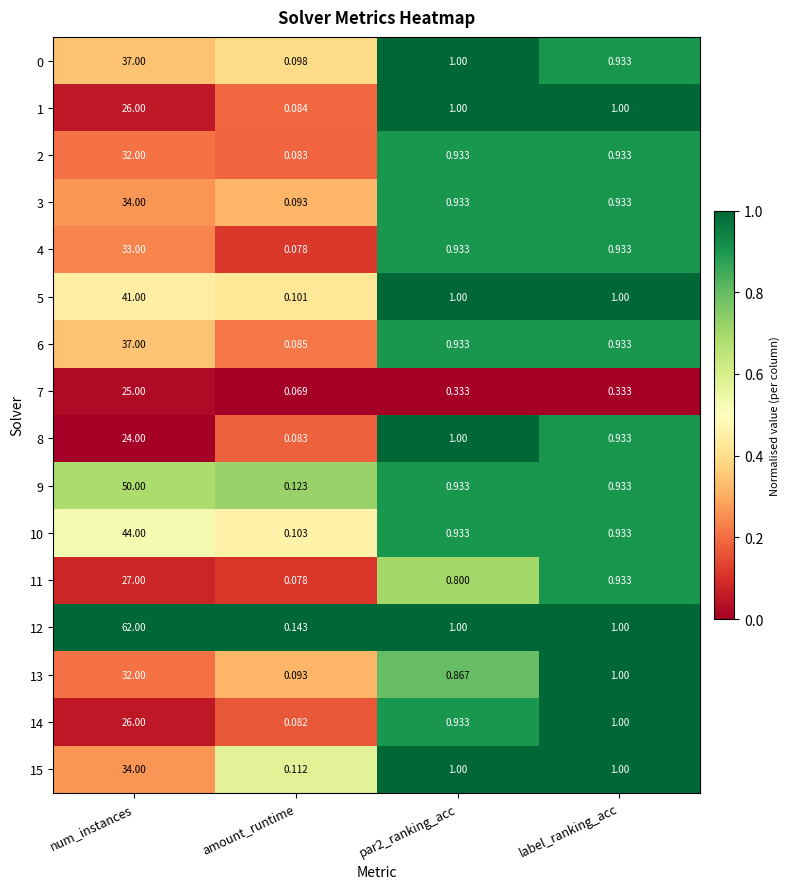

Which series has the largest total across all categories?

12